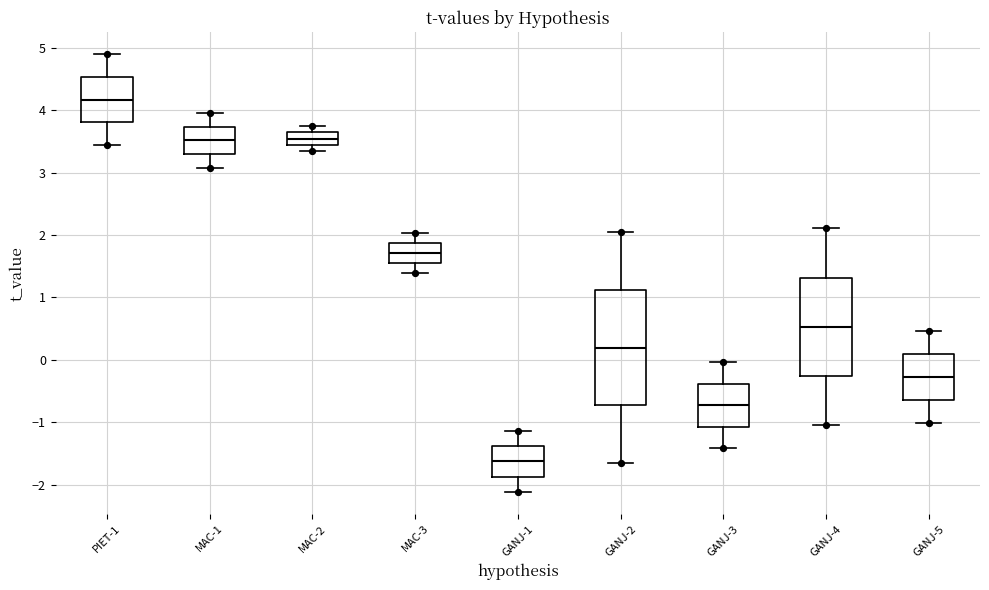

Where does the median line of the box for GANJ-1 sit on the y-axis? The values are not printed on the chart, so give them approximately, as read against the axis.

-1.6